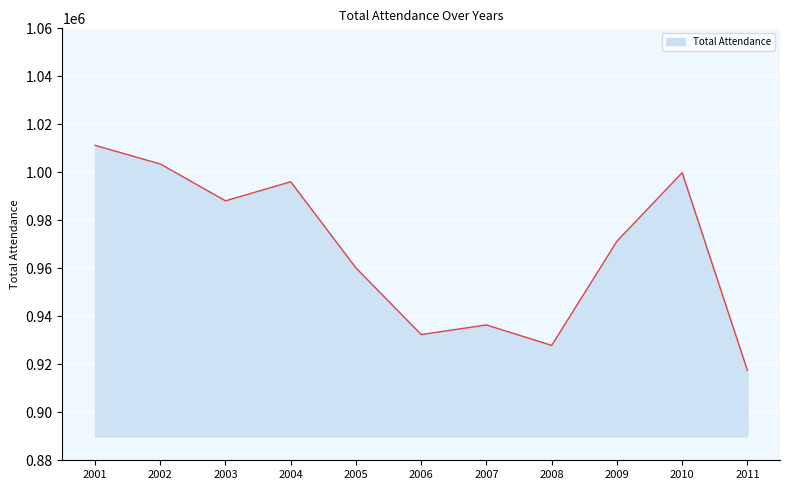

What is the minimum value shown in the chart?

917464